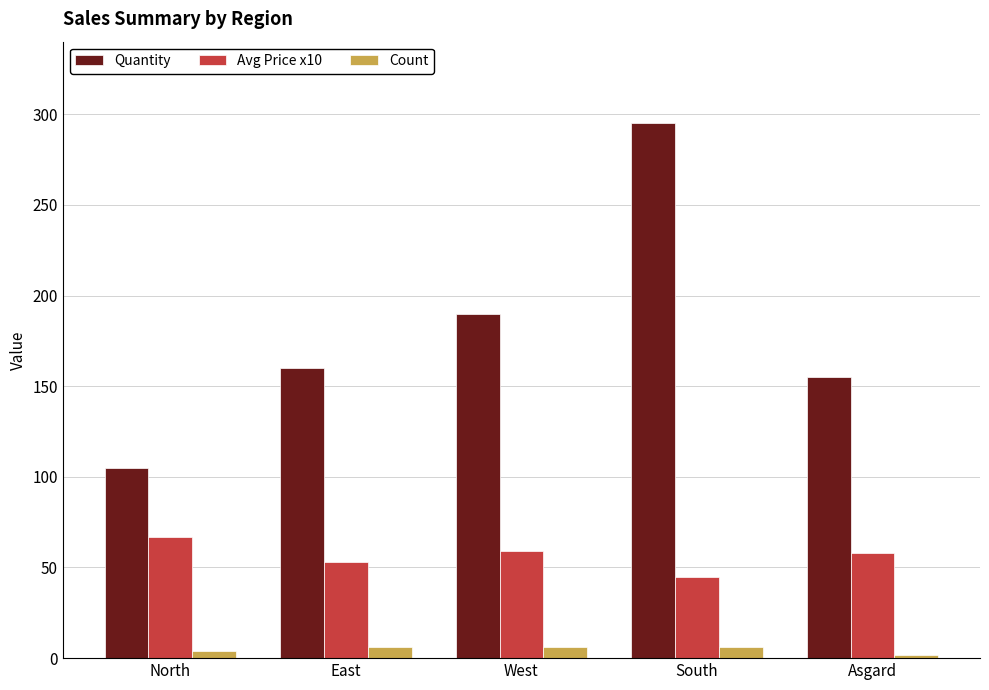

What is the label of the 4th bar from the right?

East